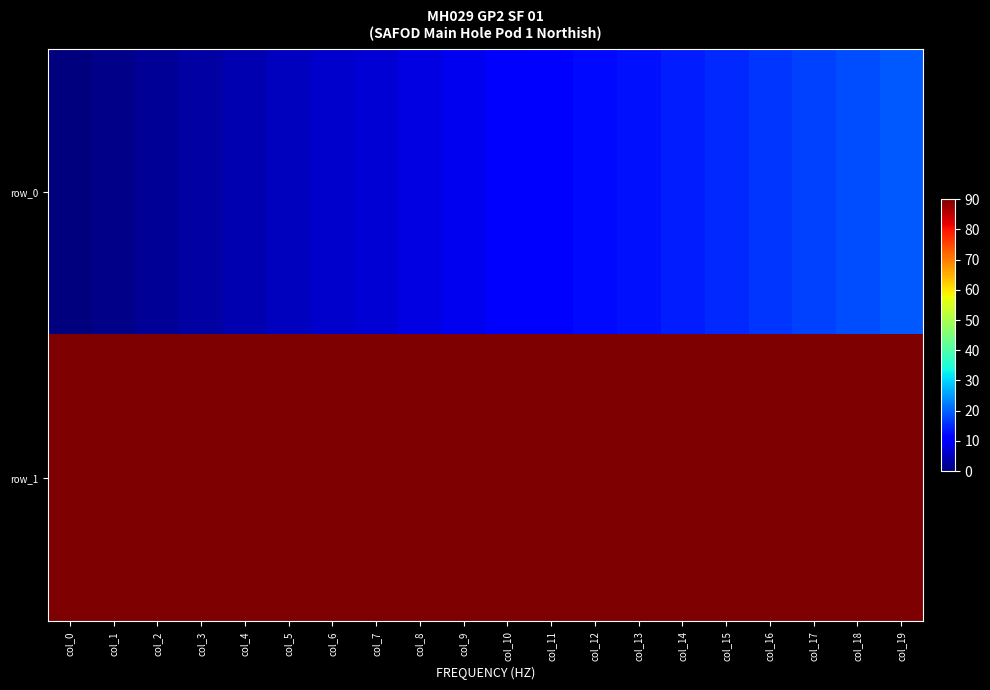

Rank the categories by row_0 value from highest to lowest.

col_19, col_18, col_17, col_16, col_15, col_14, col_13, col_12, col_11, col_10, col_9, col_8, col_7, col_6, col_5, col_4, col_3, col_2, col_1, col_0